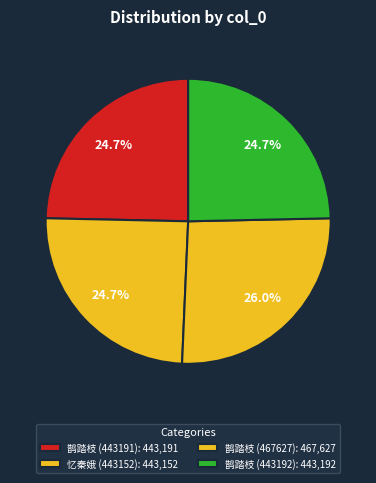

Which slice is the smallest?

忆秦娥 (443152)